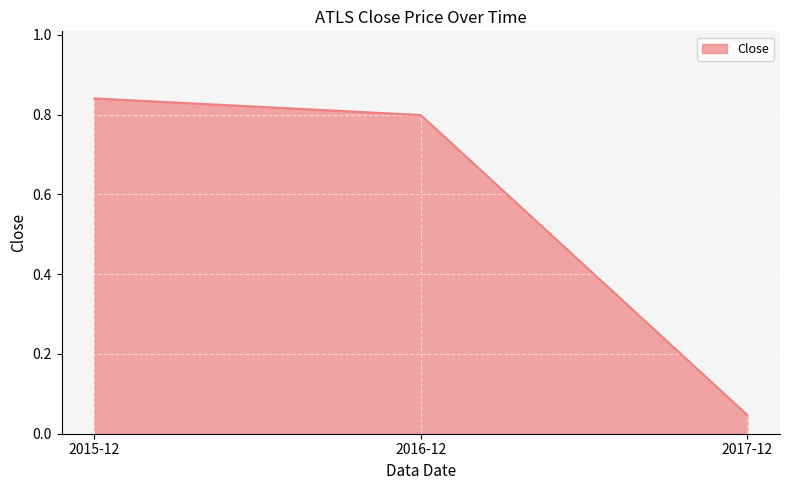

Does the chart have visible grid lines?

Yes